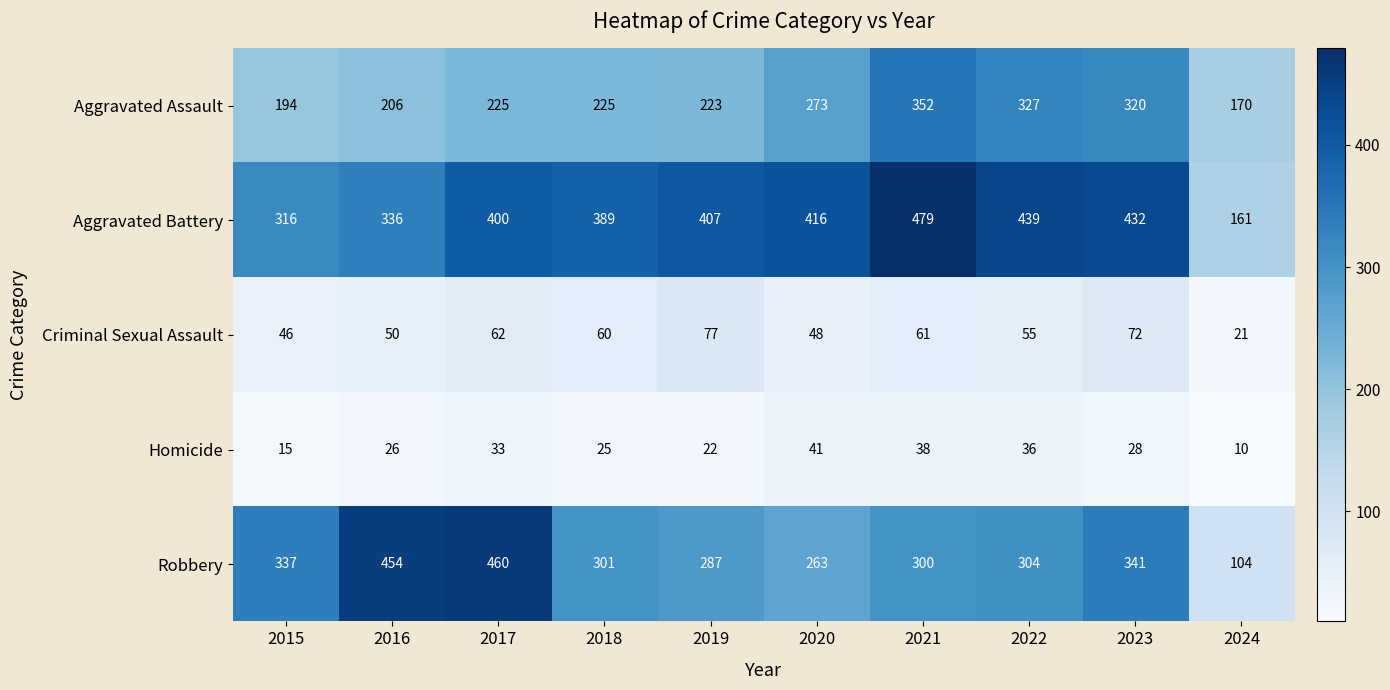

Is it true that Aggravated Assault equals 131 at 2016?

False